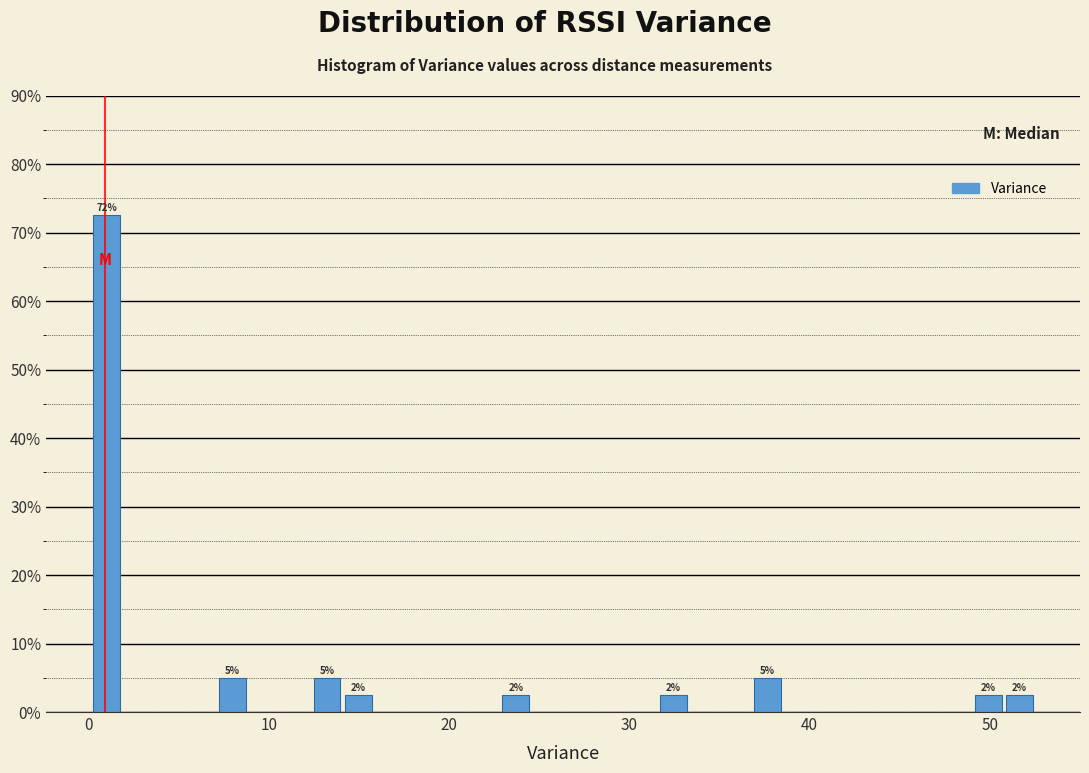

Read against the x-axis, roughly where is the centre of the tallest bar?

1